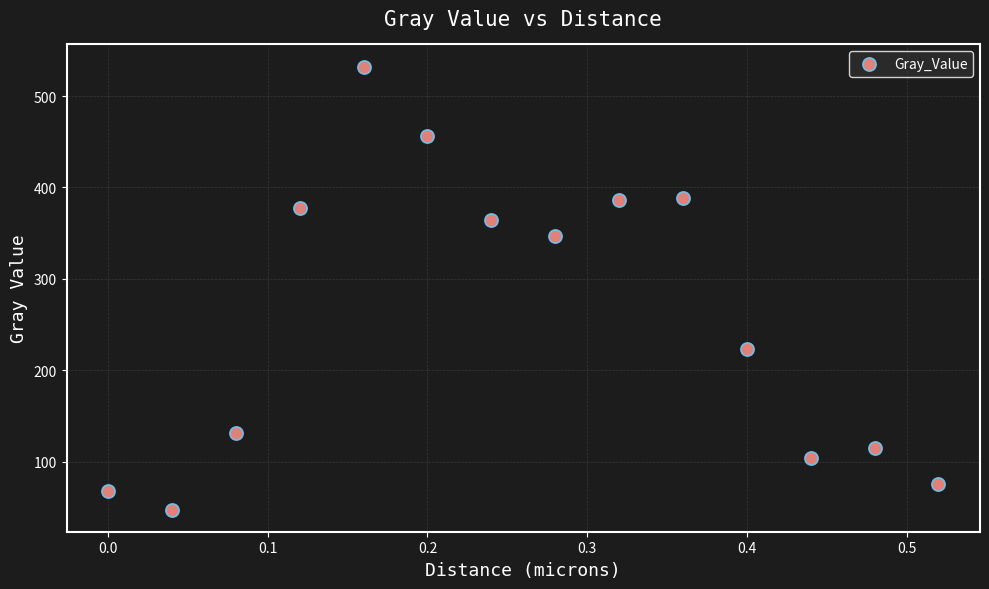

What Y value in the scatter plot is closest to 290?

346.8